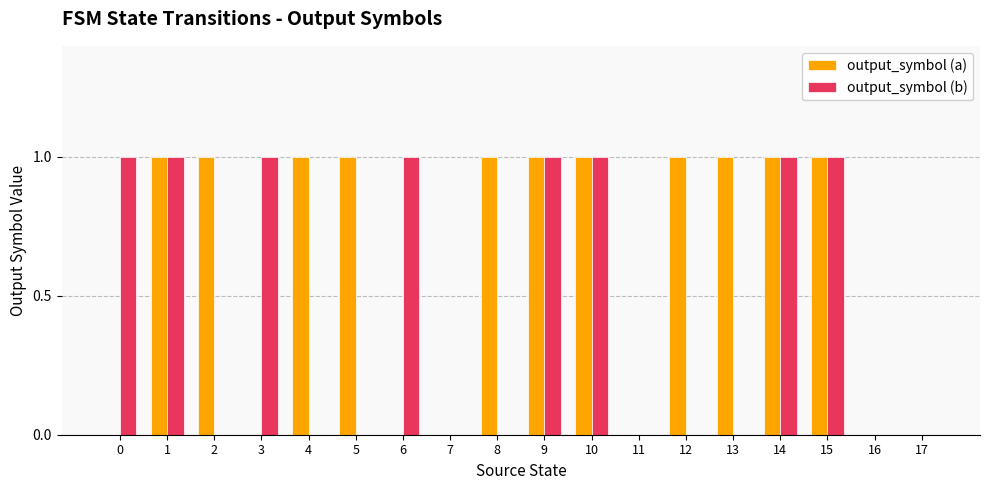

Between 1 and 3, which series saw the biggest shift?

output_symbol (a)